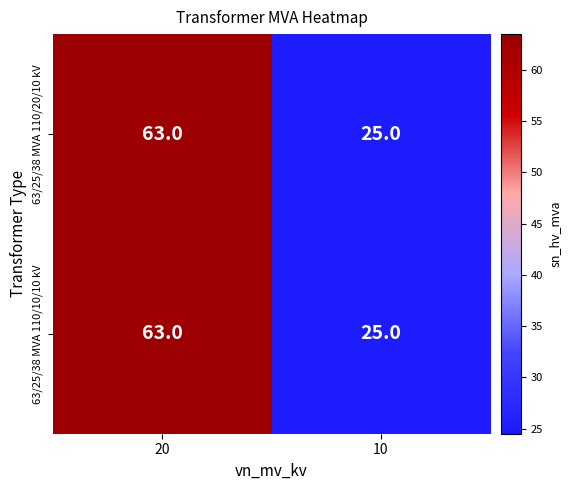

Rank the categories by 63/25/38 MVA 110/20/10 kV value from highest to lowest.

20, 10